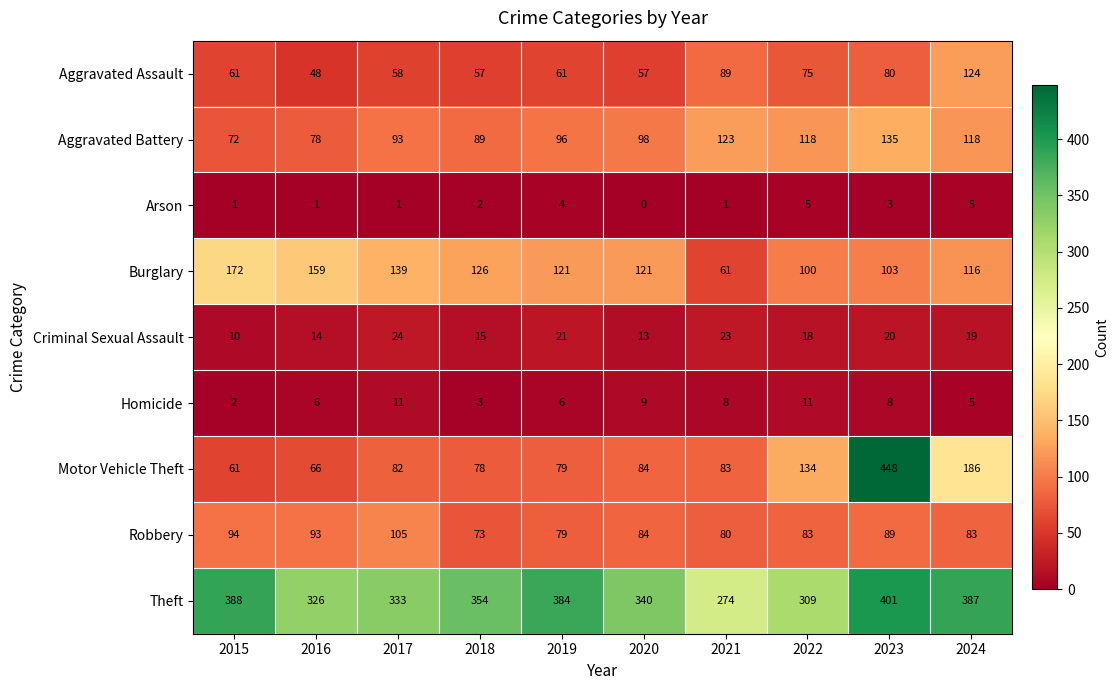

How many categories are shown in the chart?

10